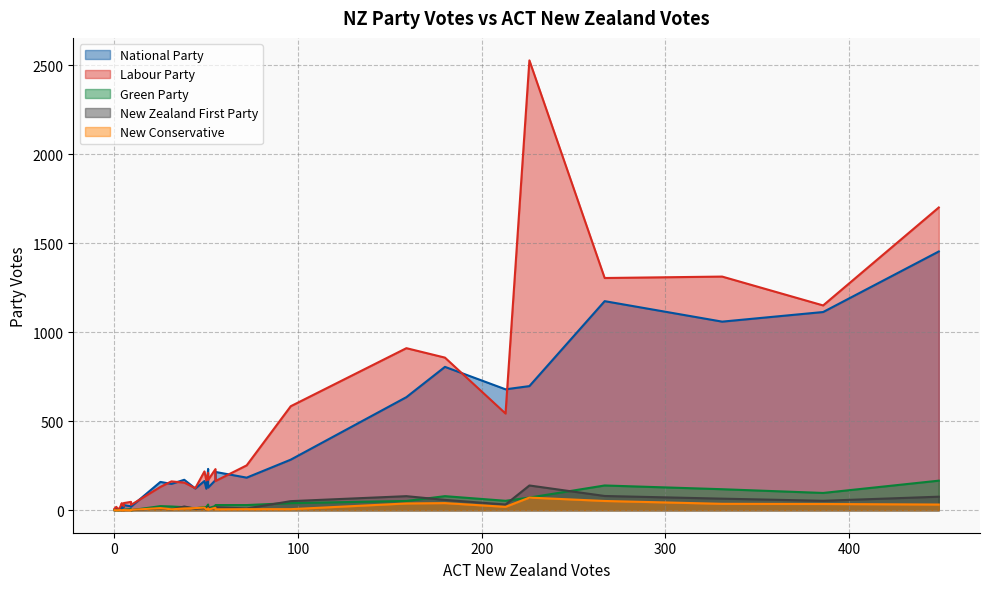

At which label does New Zealand First Party reach its minimum?

7